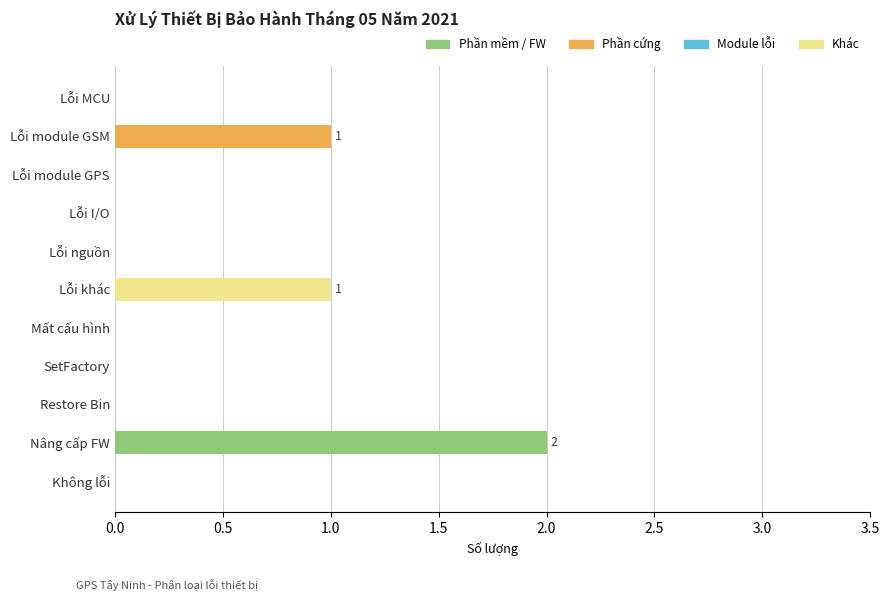

Reading bottom to top, what are all the values shown in this chart?

Không lỗi=0	Nâng cấp FW=2	Restore Bin=0	SetFactory=0	Mất cấu hình=0	Lỗi khác=1	Lỗi nguồn=0	Lỗi I/O=0	Lỗi module GPS=0	Lỗi module GSM=1	Lỗi MCU=0